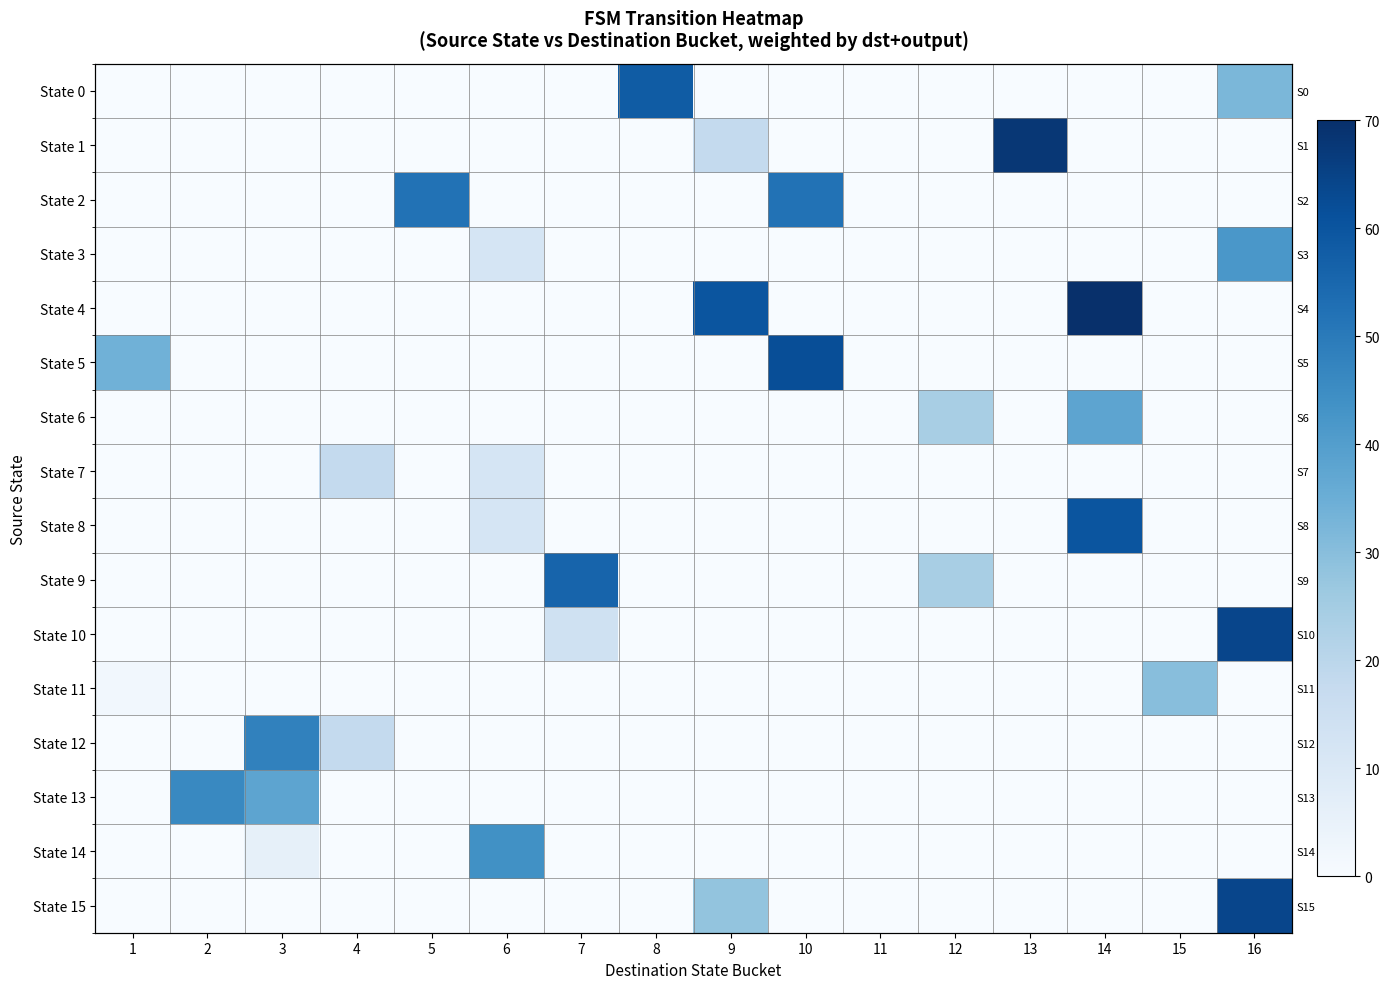

The value of State 2 at 10 is 52.0. True or false?

True